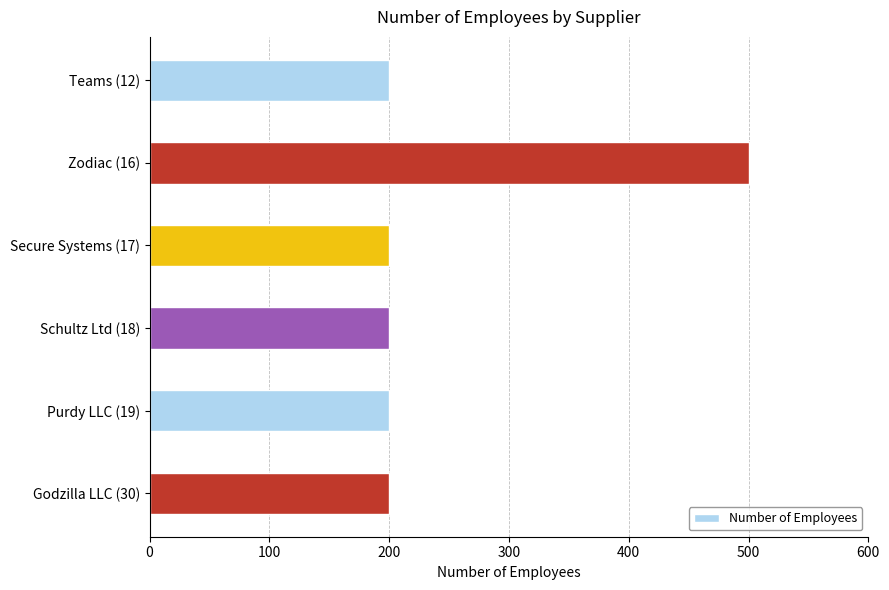

How many categories are shown in the chart?

6